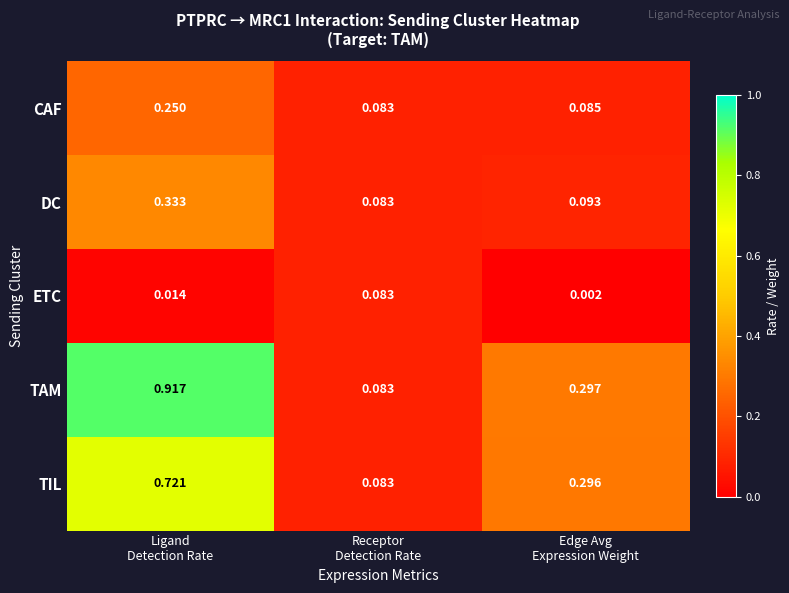

Which series has the largest range (max minus min)?

TAM